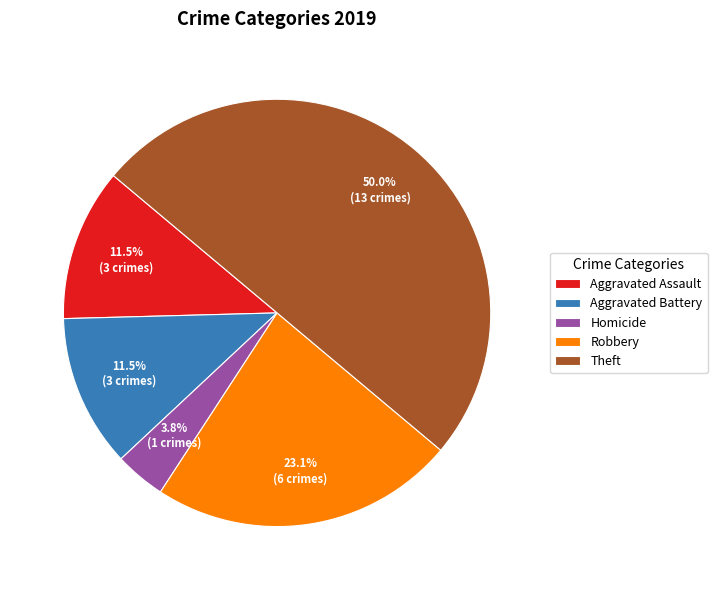

Does Homicide represent more than half of the total?

No